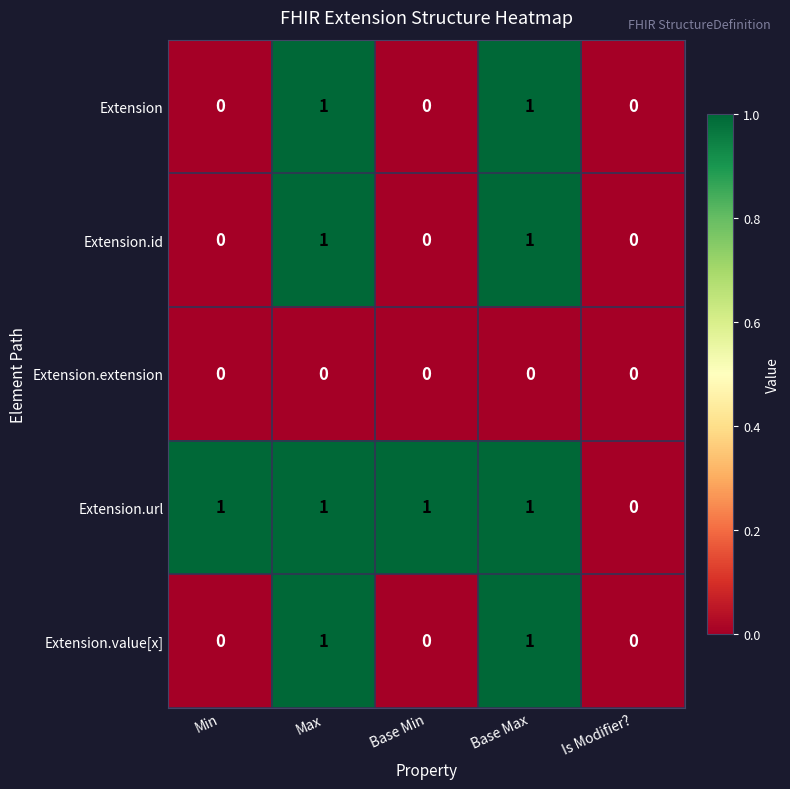

How many Extension.value[x] values are between 0 and 1?

5